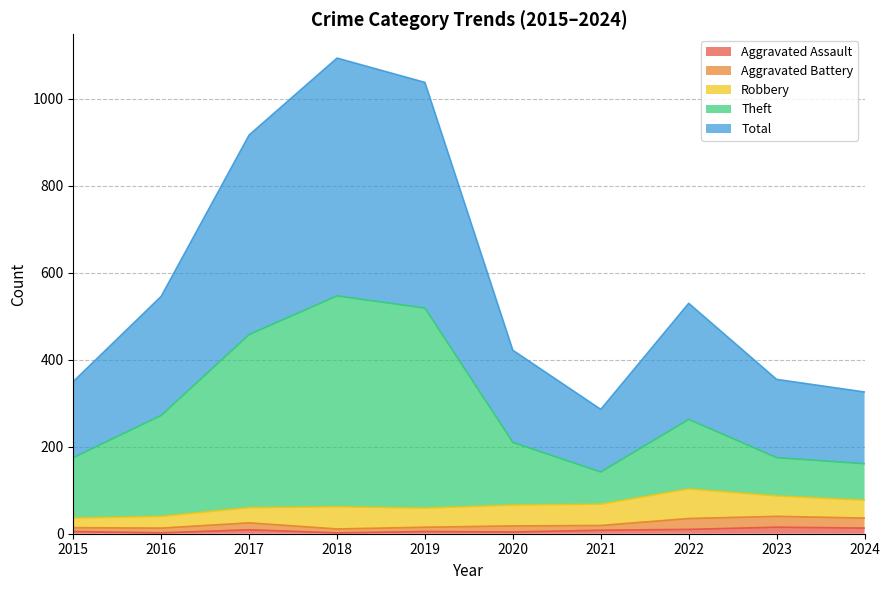

Where is Aggravated Assault nearest to the value 8?

2021